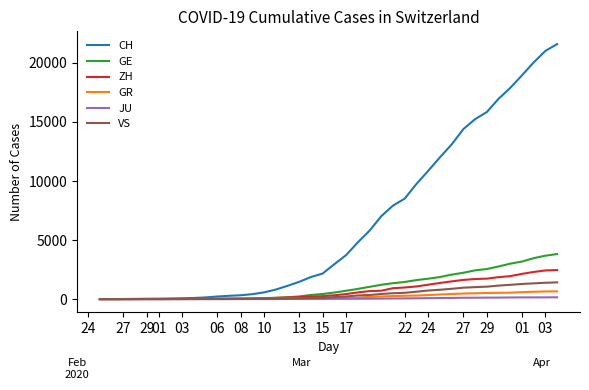

What are all the series names shown in the legend?

CH, GE, ZH, GR, JU, VS